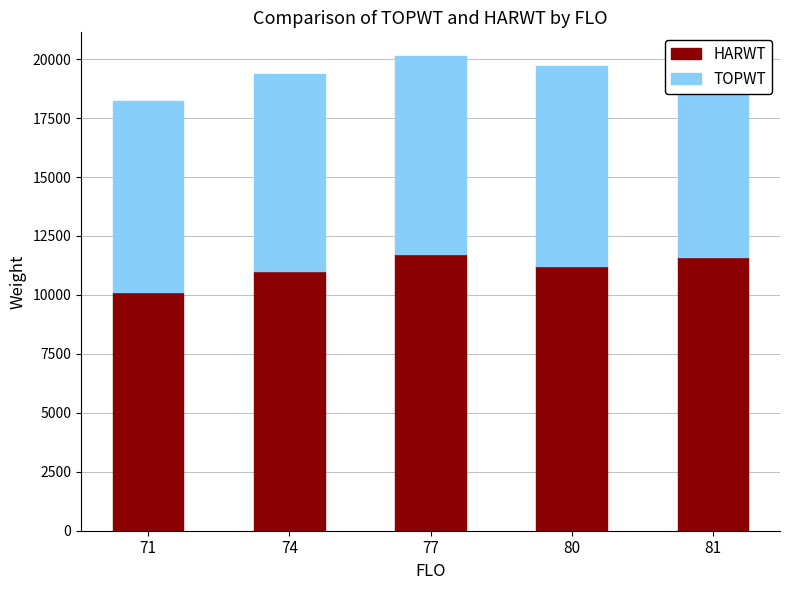

What is the total value across all series at 77?

20131